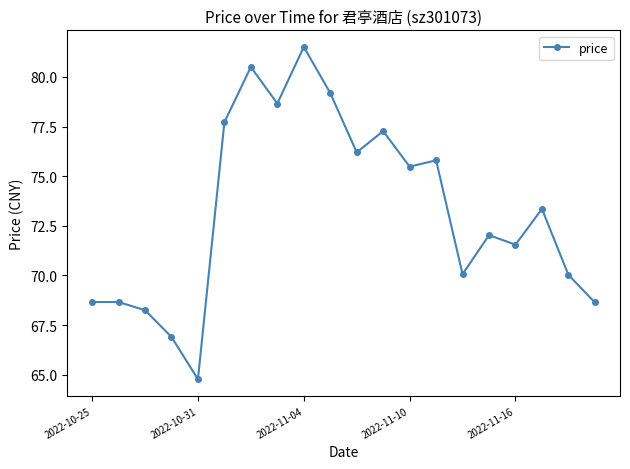

What is the greatest value displayed?

81.5